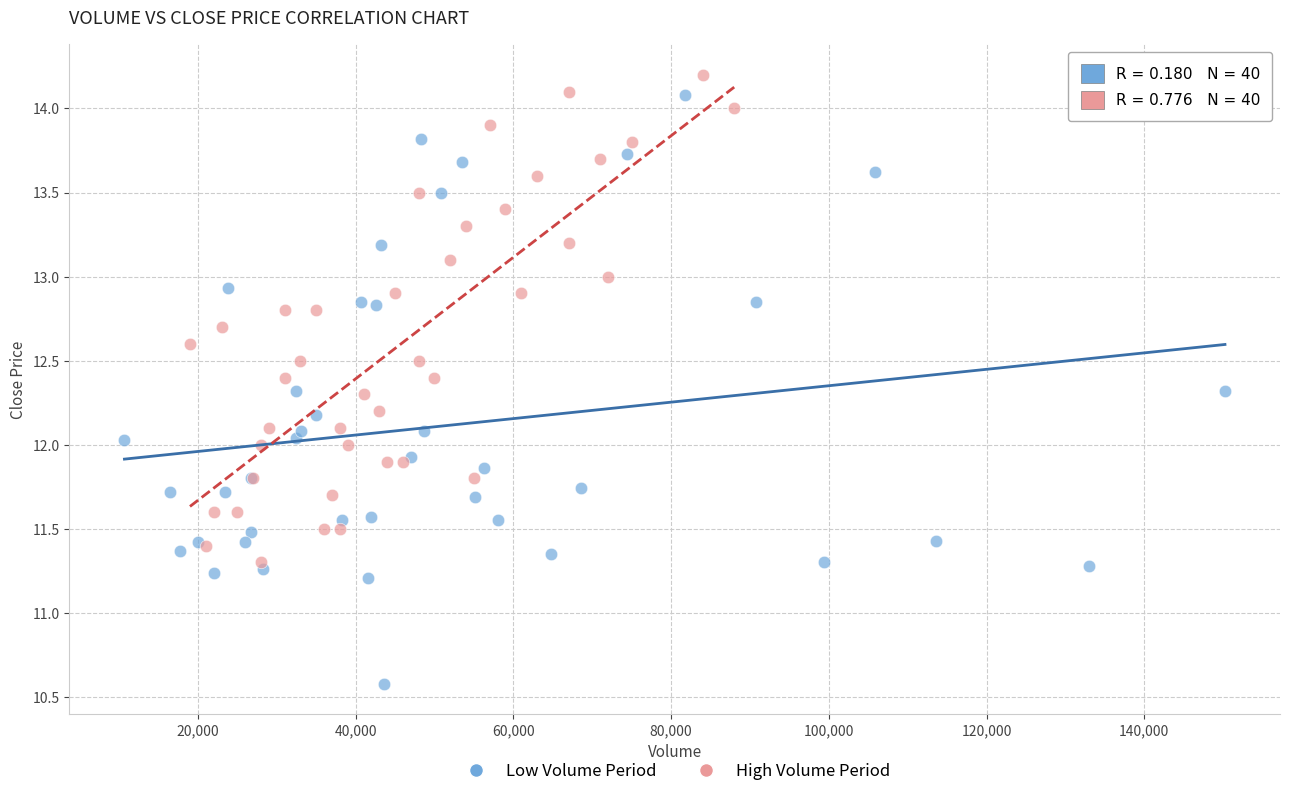

Which series has the widest spread of Y values?

Low Volume Period